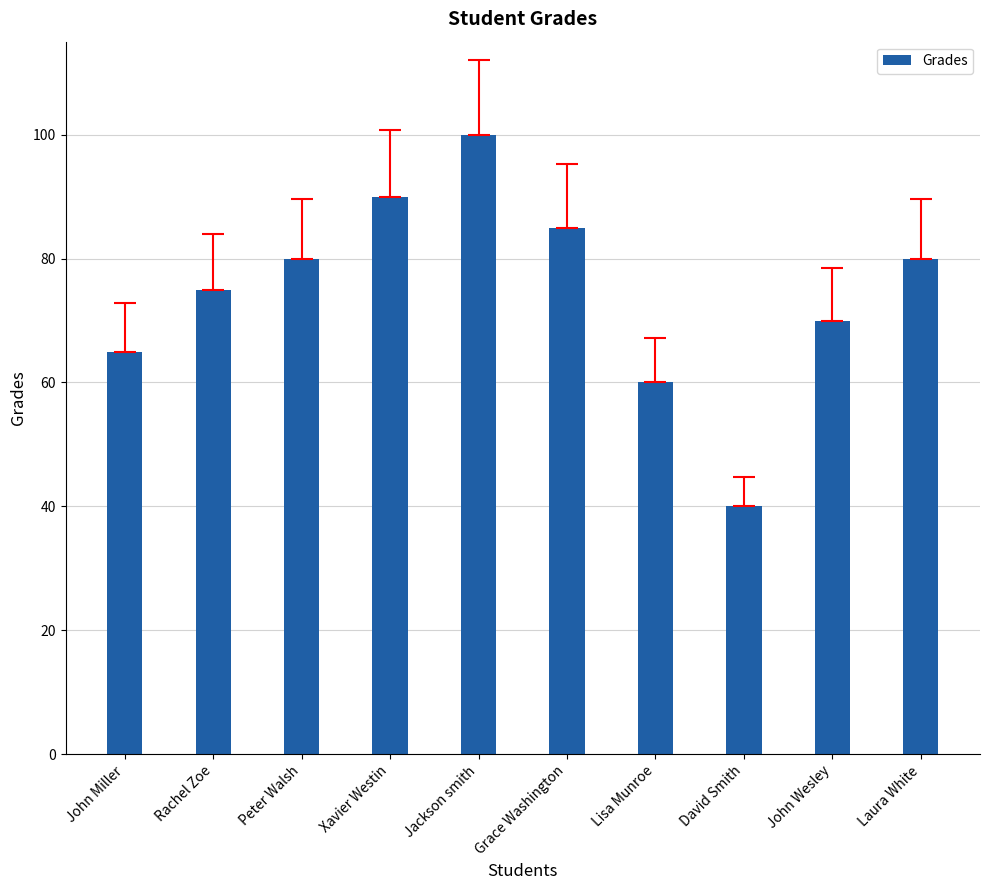

At which label is the value closest to 70?

John Wesley